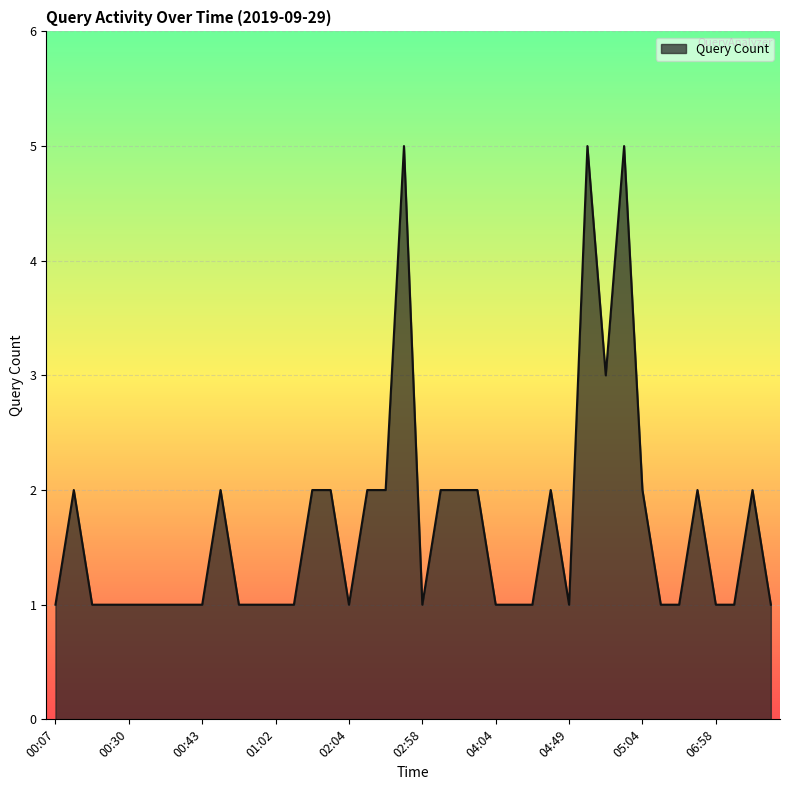

What is the greatest value displayed?

5